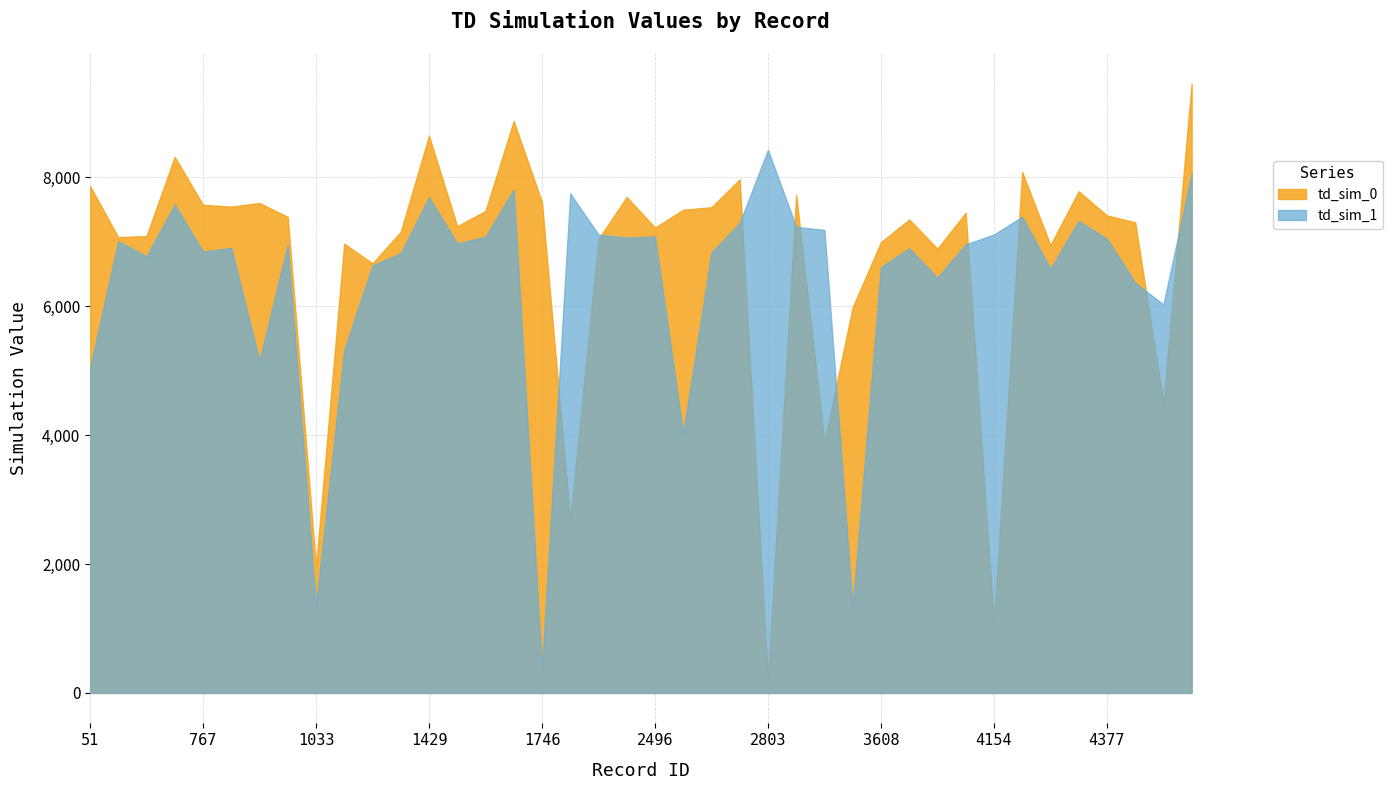

What is the minimum value shown in the chart?

209